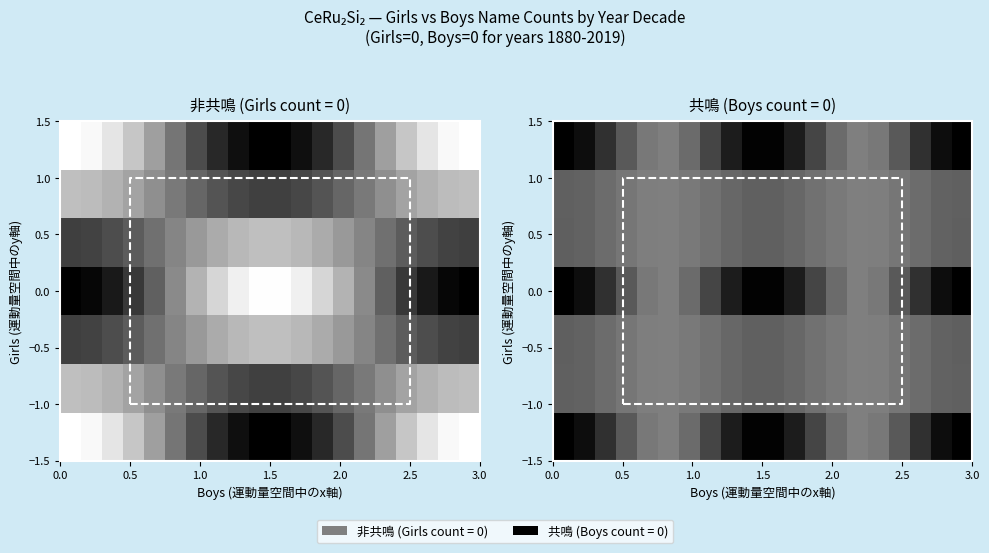

Count the number of categories in the chart.

20